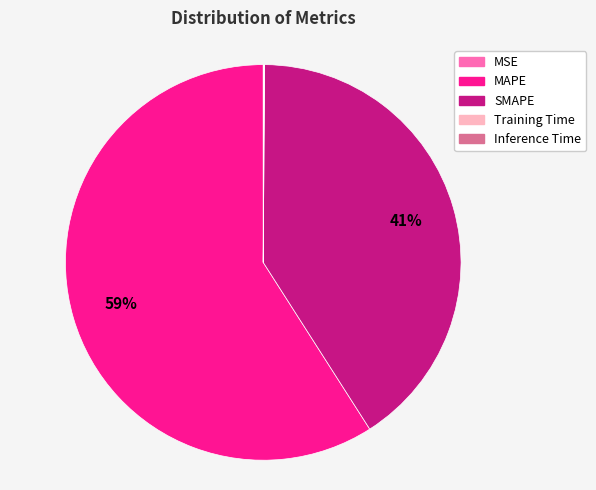

Approximately how many times larger is the value at SMAPE compared to MAPE?

0.7